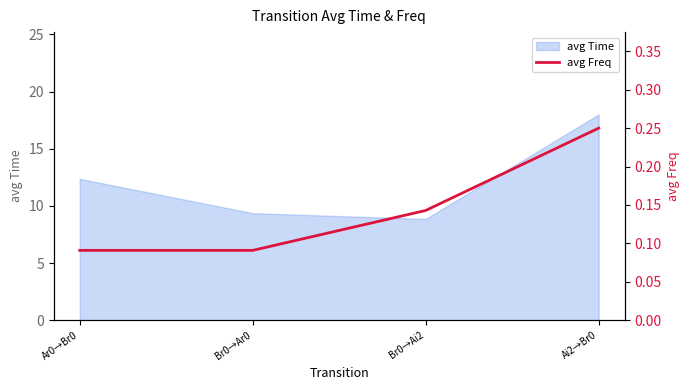

List the labels in order of value, largest first.

Ai2→Br0, Br0→Ai2, Br0→Ar0, Ar0→Br0